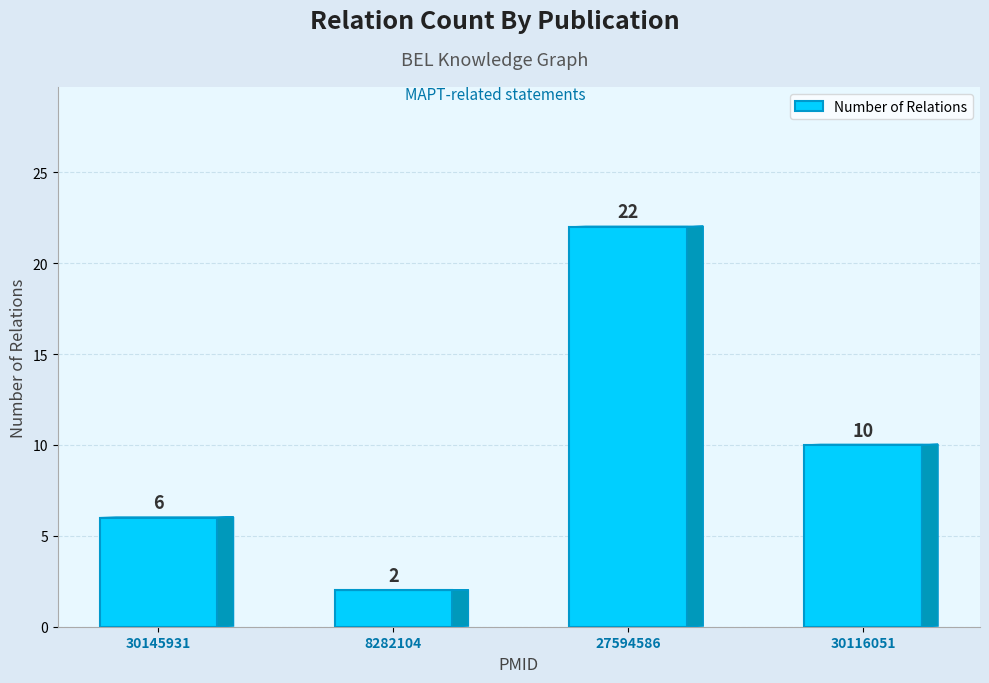

Read the value at 27594586.

22